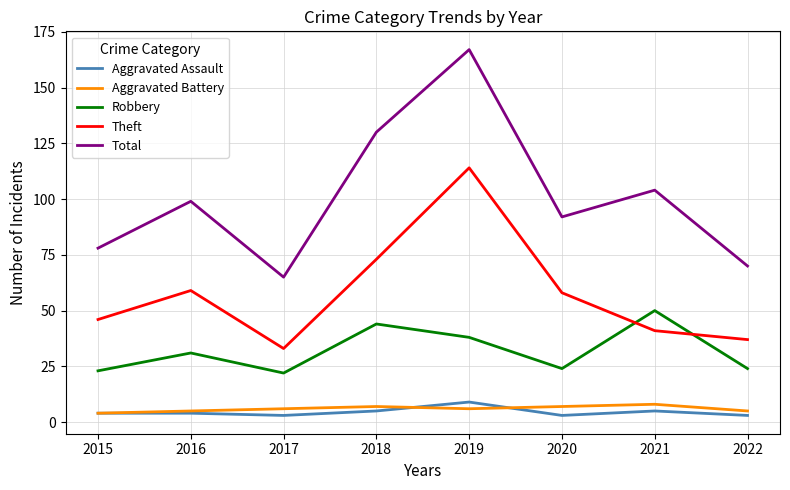

After their last crossing, which series has the higher values: Aggravated Battery or Aggravated Assault?

Aggravated Battery